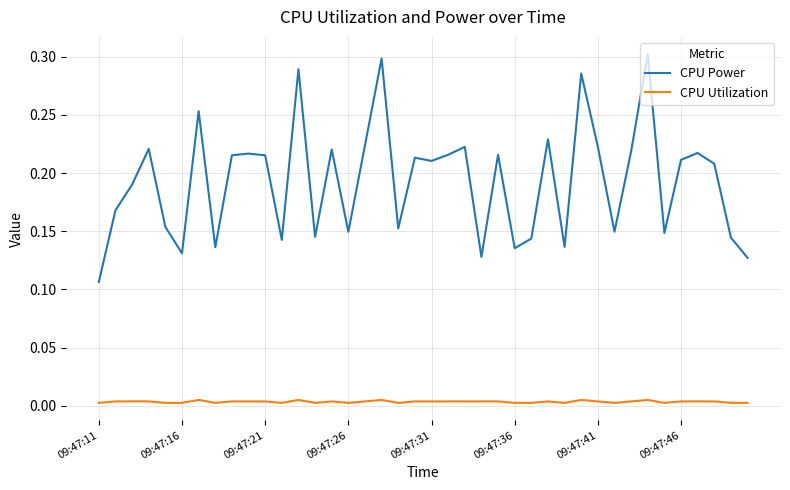

Which series has the largest range (max minus min)?

CPU Power